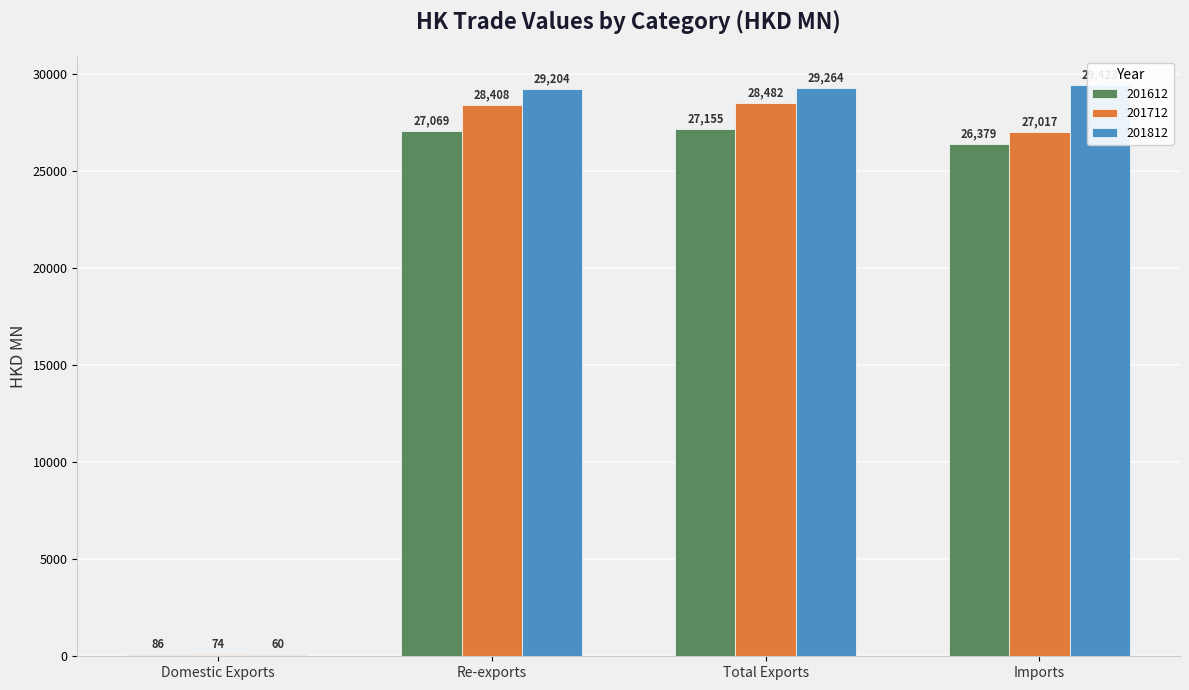

True or false: 201812 has a value of 29264.0 at Total Exports.

True